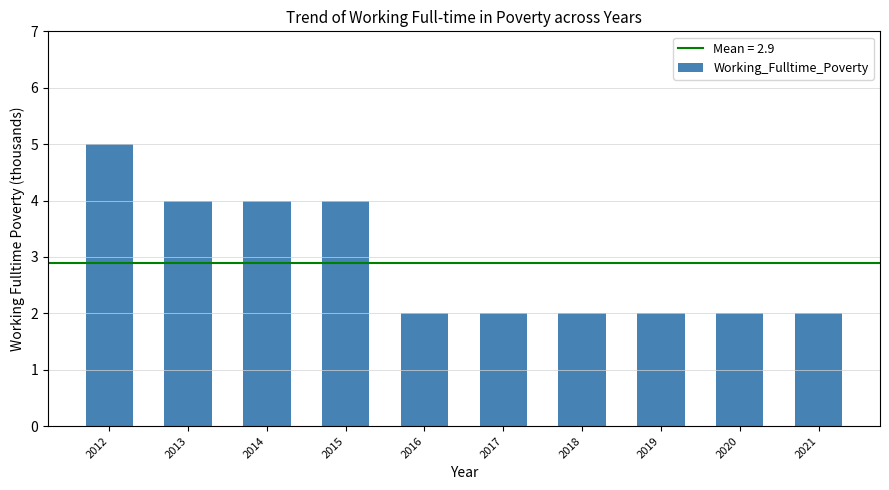

What is the value of the 8th bar from the left?

2